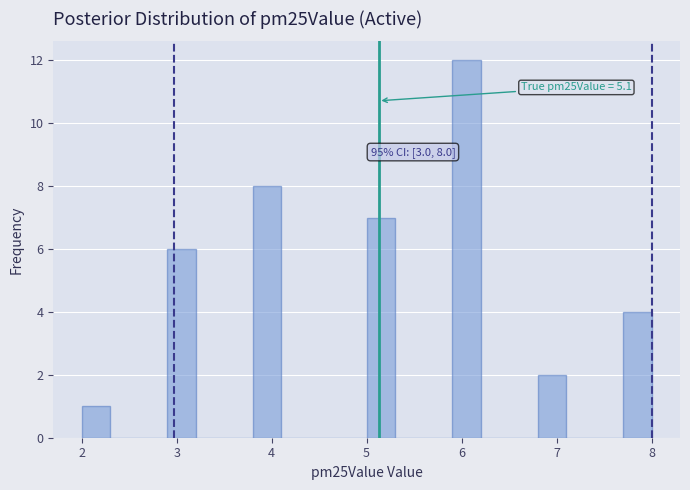

Around what value on the x-axis is the tallest bar? Give the approximate position of its centre, as read against the axis.

6.1